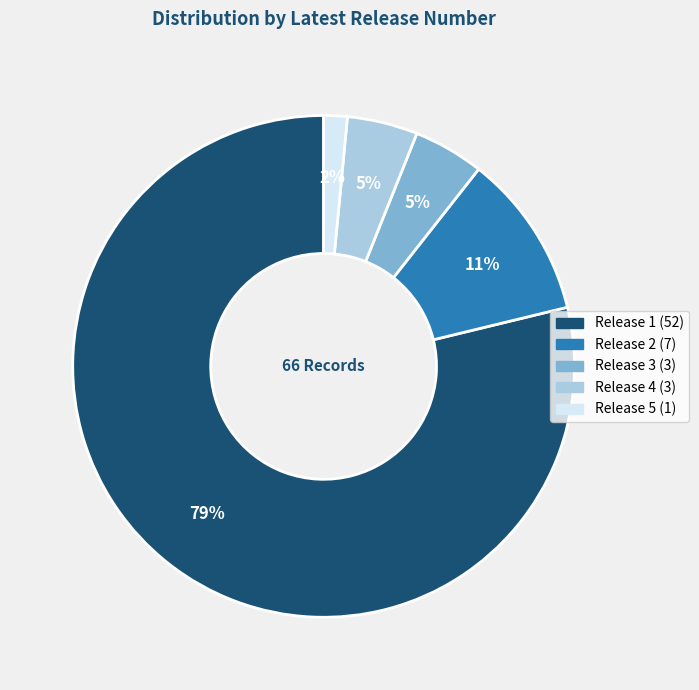

How many segments does this pie chart have?

5